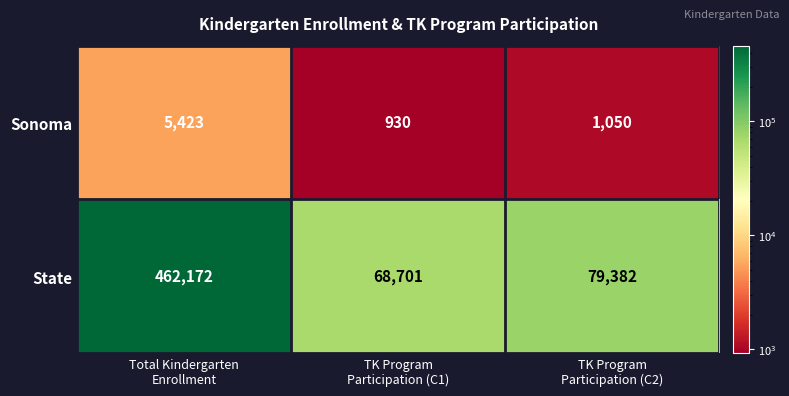

What is the average value of the Sonoma series?

2468